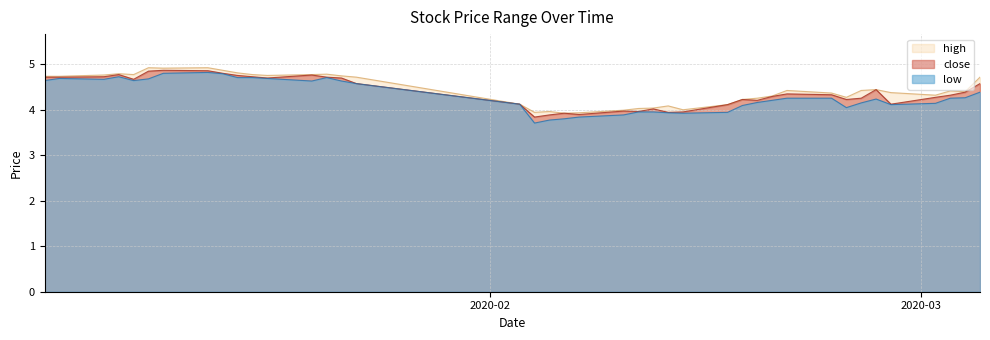

How many lines are shown in the chart?

3